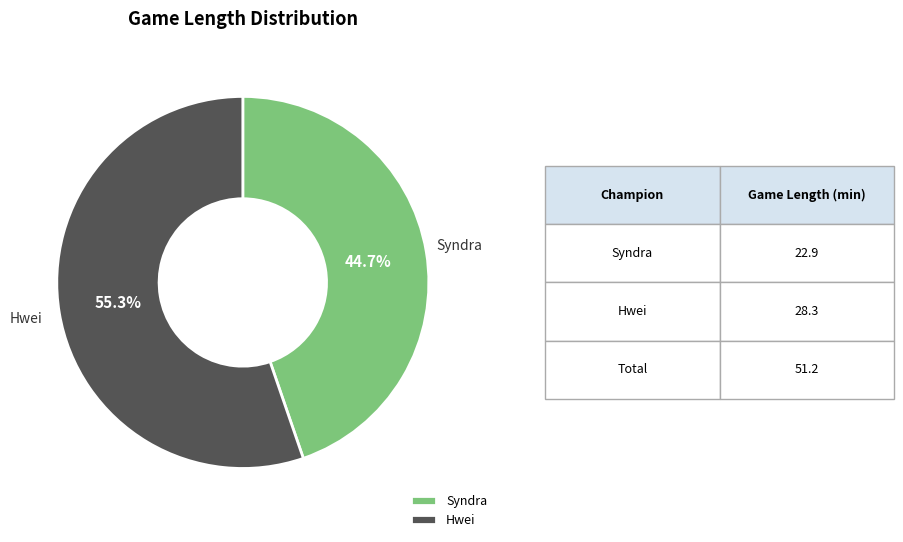

What portion of the pie excludes Syndra?

55.3%